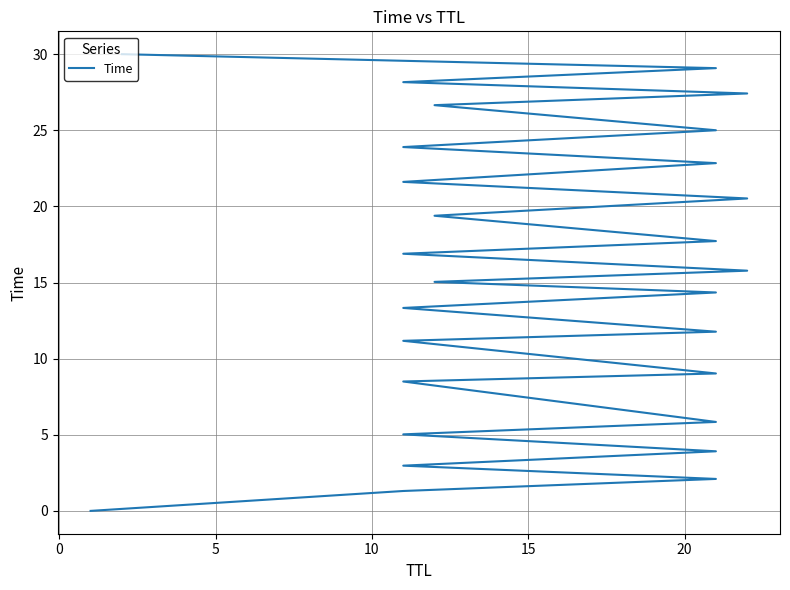

What is the greatest value displayed?

30.0